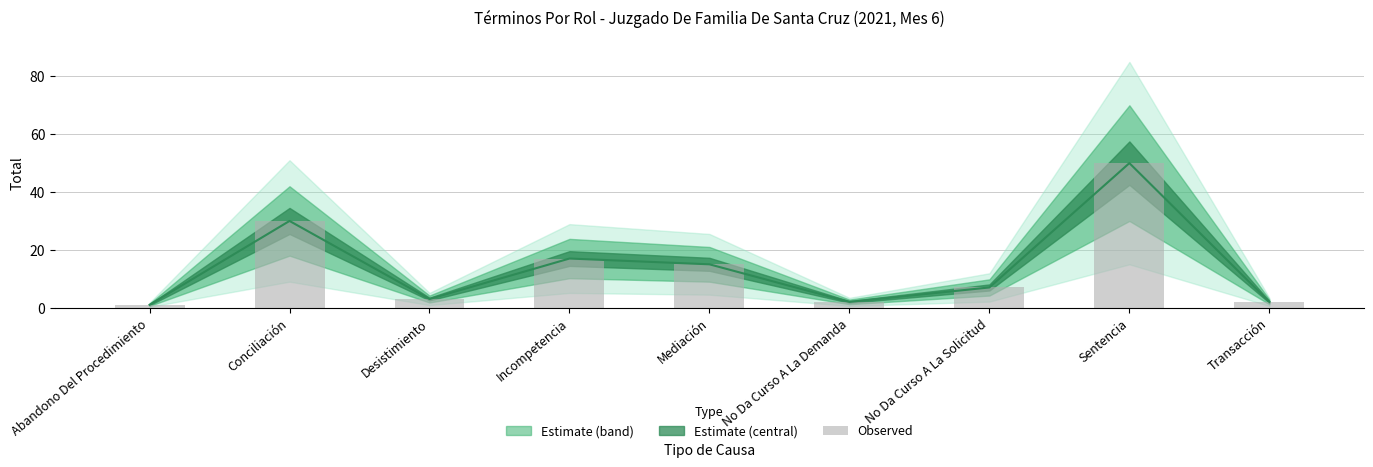

What is the difference between the values at Desistimiento and Abandono Del Procedimiento?

2